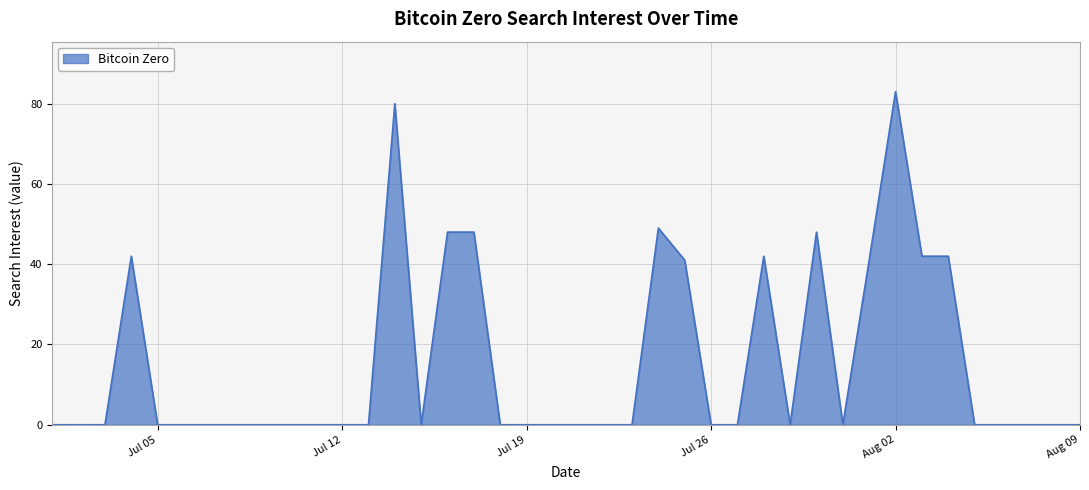

What is the difference between the maximum and minimum values?

83